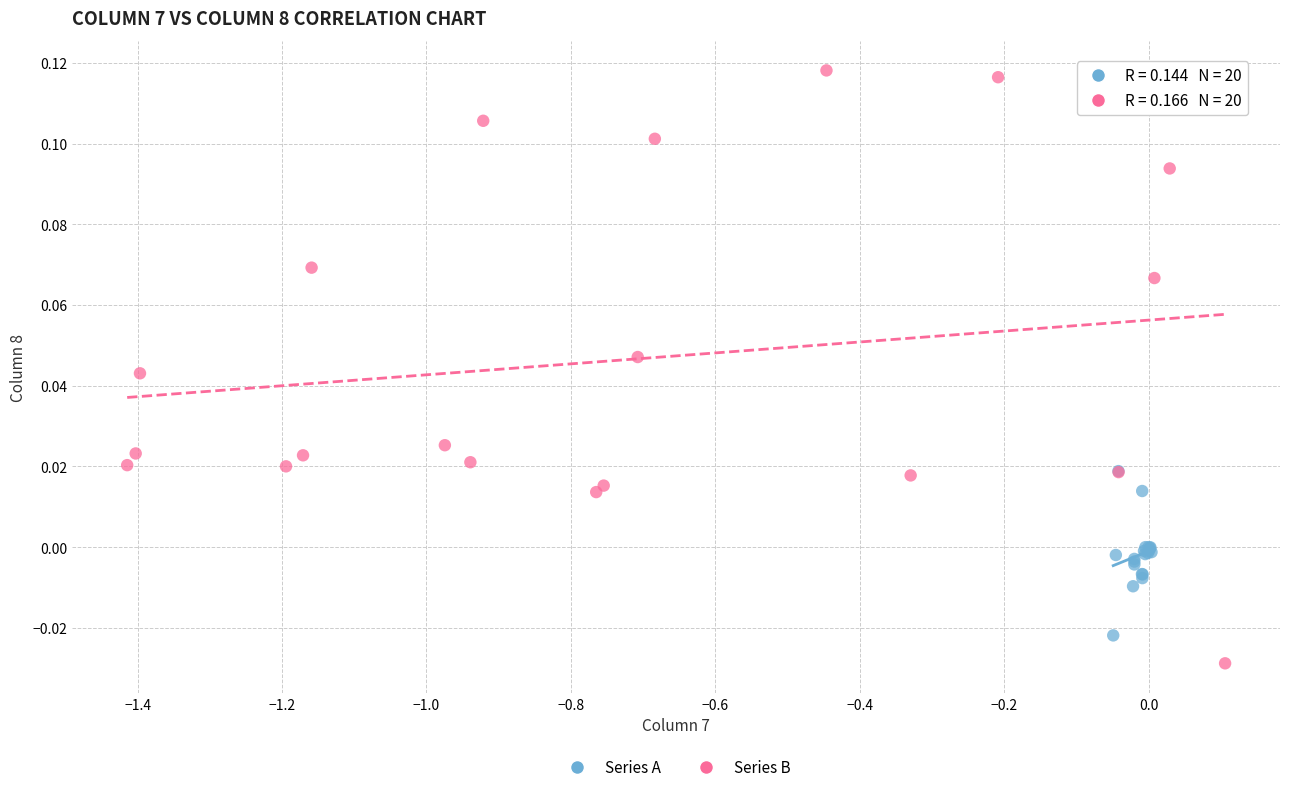

Which series reaches the minimum Y coordinate?

Series B